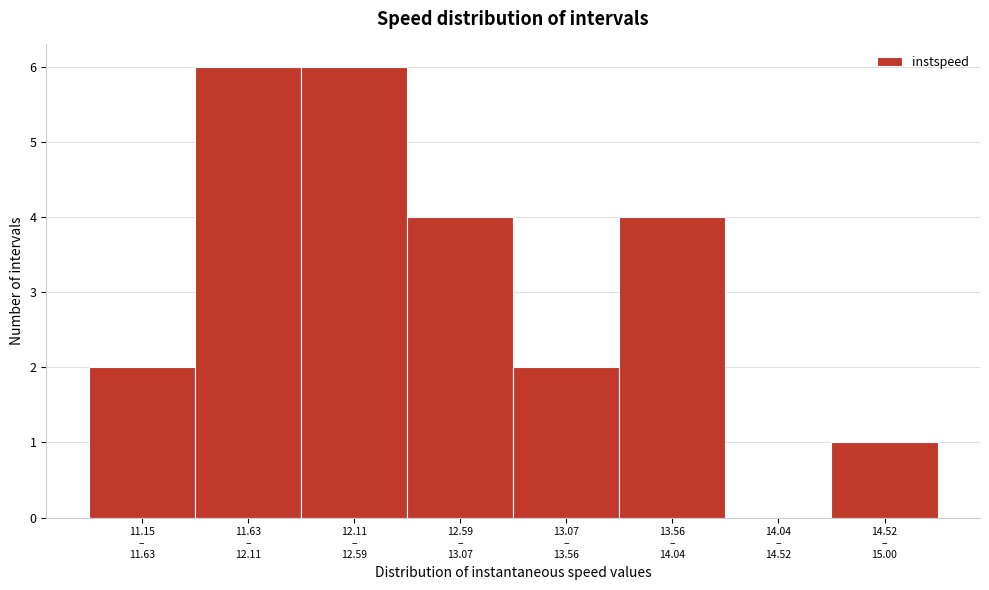

What is the greatest value displayed?

6